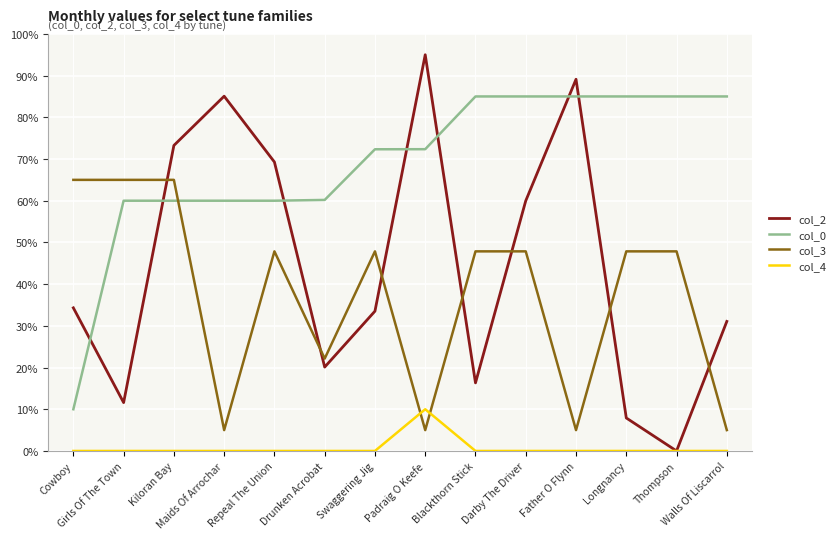

How many values in col_2 are above zero?

13